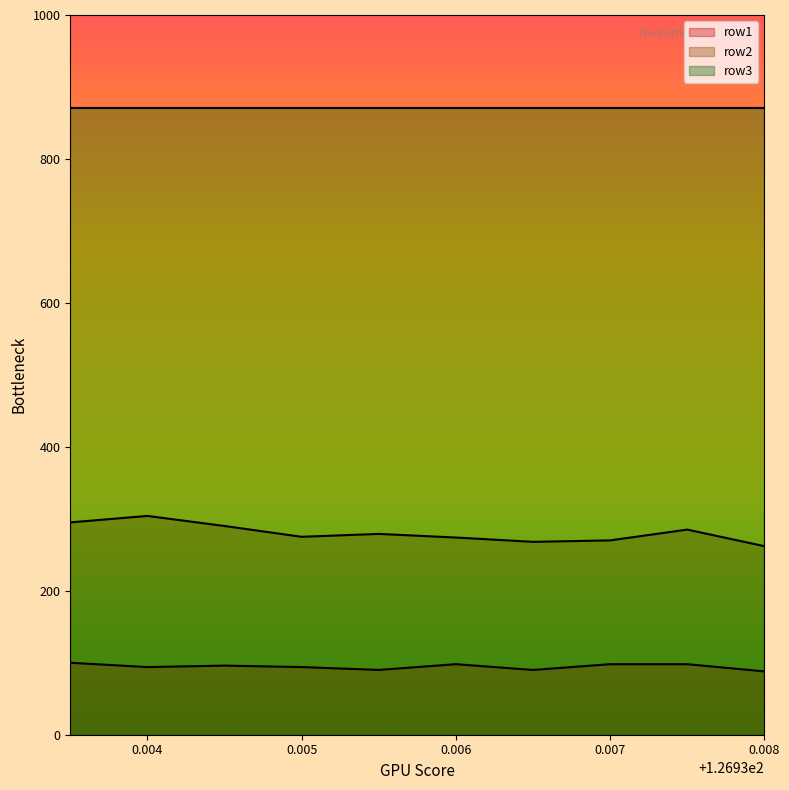

How many lines are shown in the chart?

3